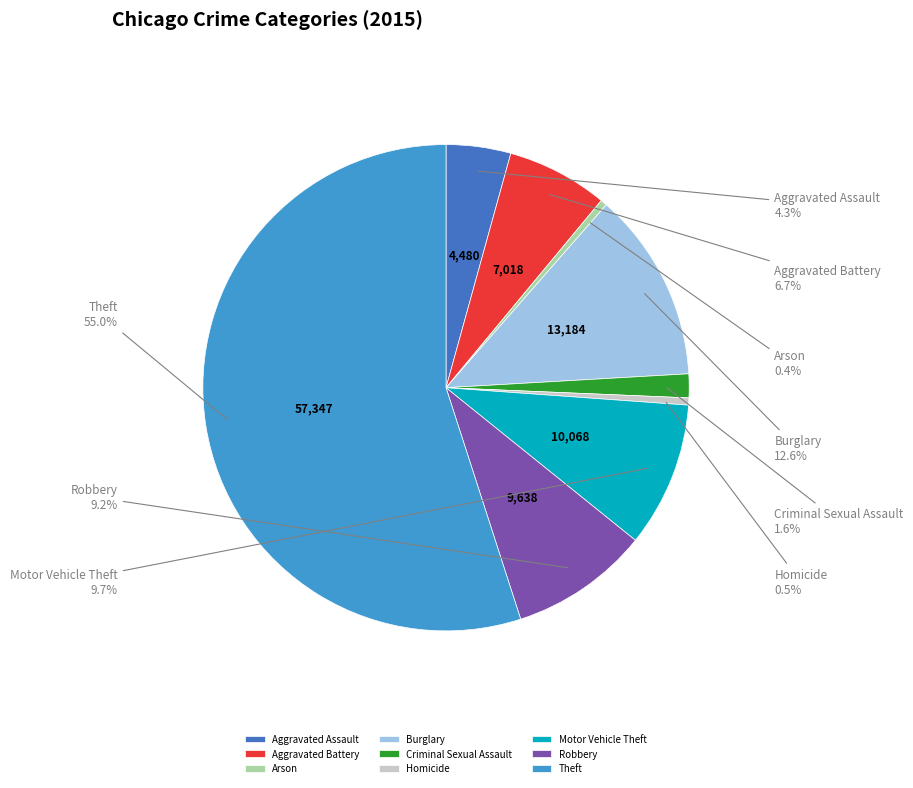

Which category has the biggest portion of the pie?

Theft